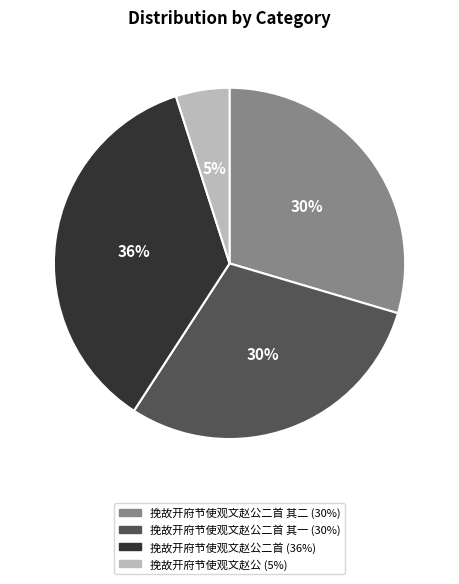

To the nearest percent, what is the difference between the largest and smallest slice percentages?

31%